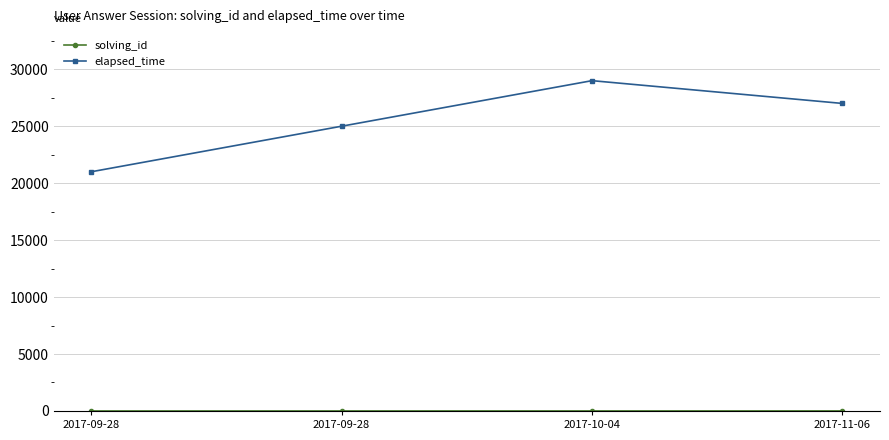

How many values in the elapsed_time series are below 27000?

2